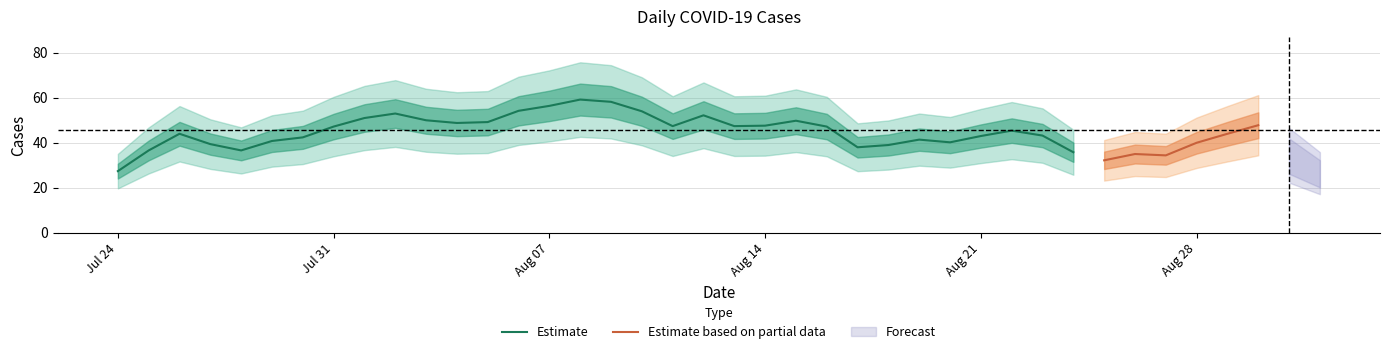

Which category has the lowest value in the Estimate series?

Jul 24